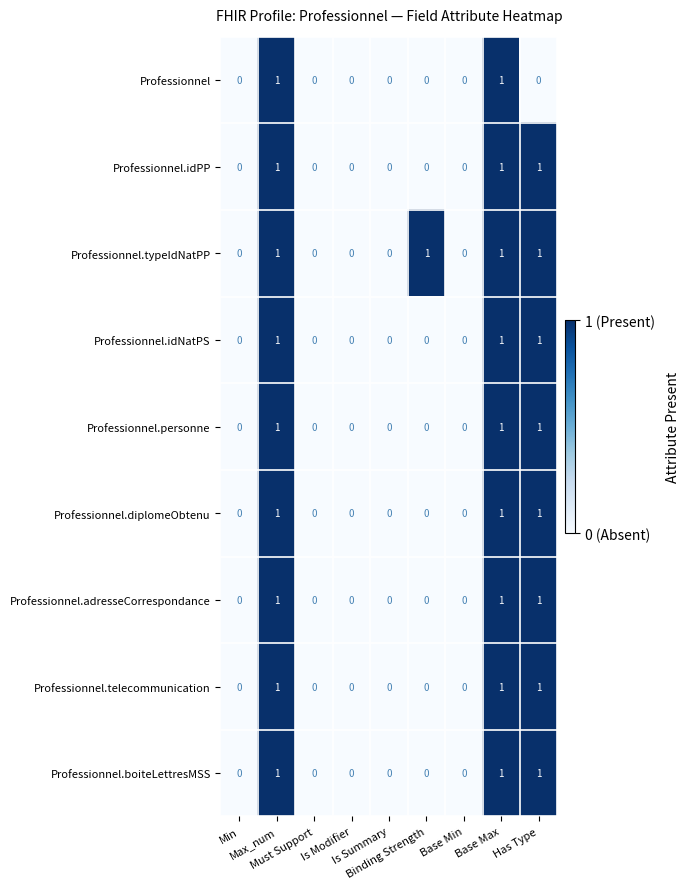

Which series has the largest total across all categories?

Professionnel.typeIdNatPP